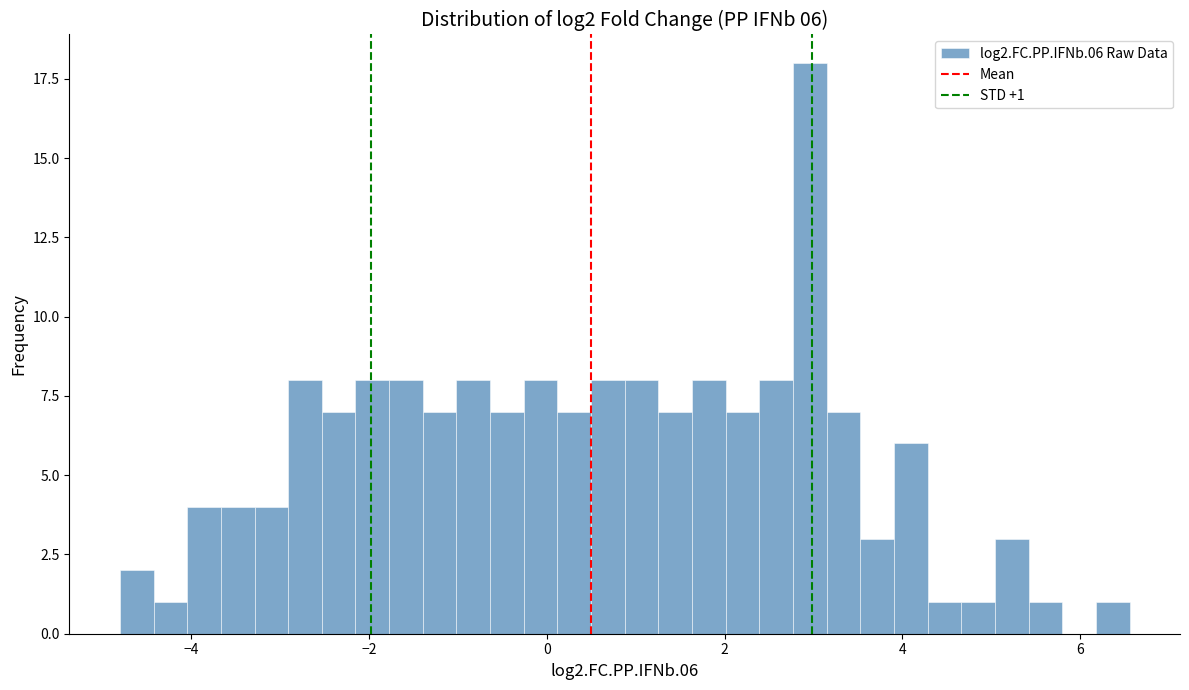

Read against the x-axis, roughly where is the centre of the tallest bar?

3.0